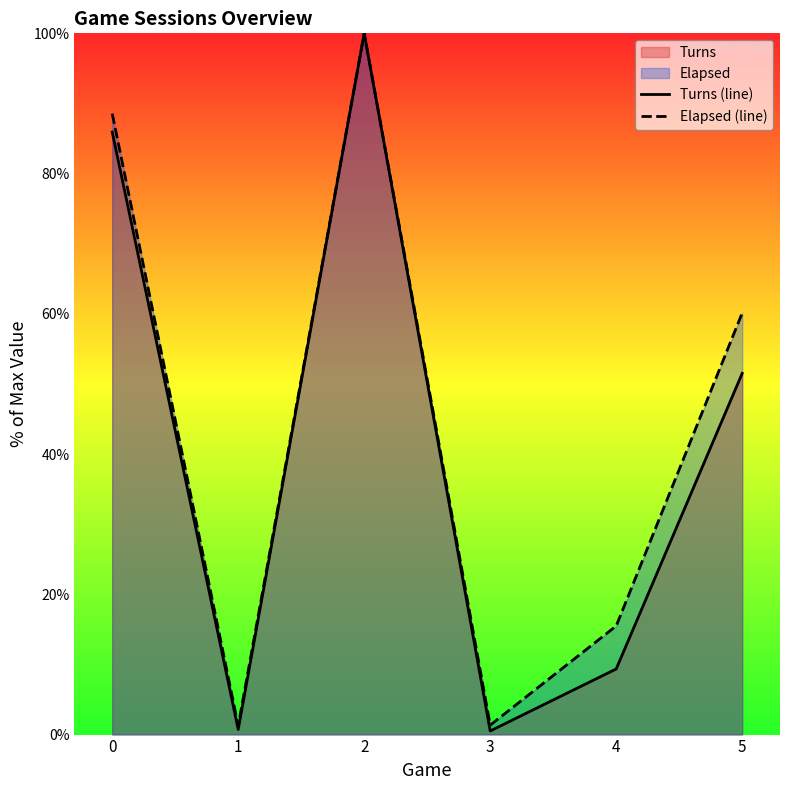

How many distinct data groups are displayed?

2